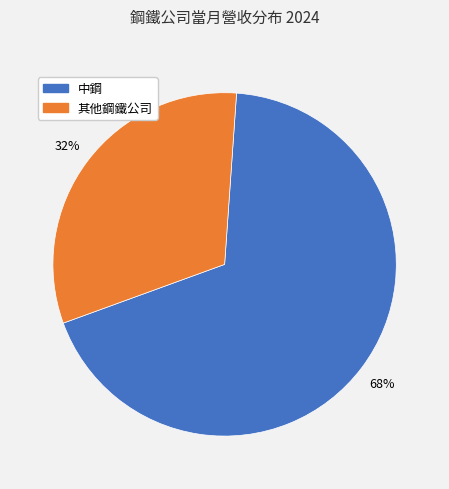

To the nearest percent, what is the combined percentage of 其他鋼鐵公司 and 中鋼?

100%